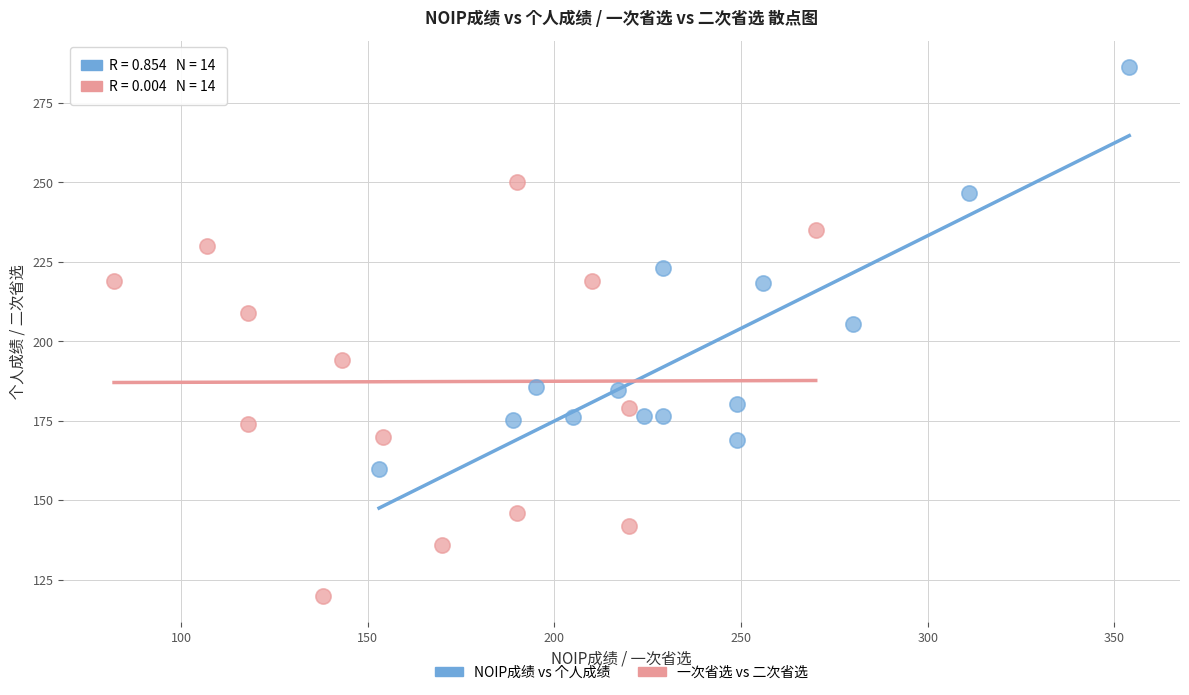

Which series contains the lowest Y value?

一次省选 vs 二次省选